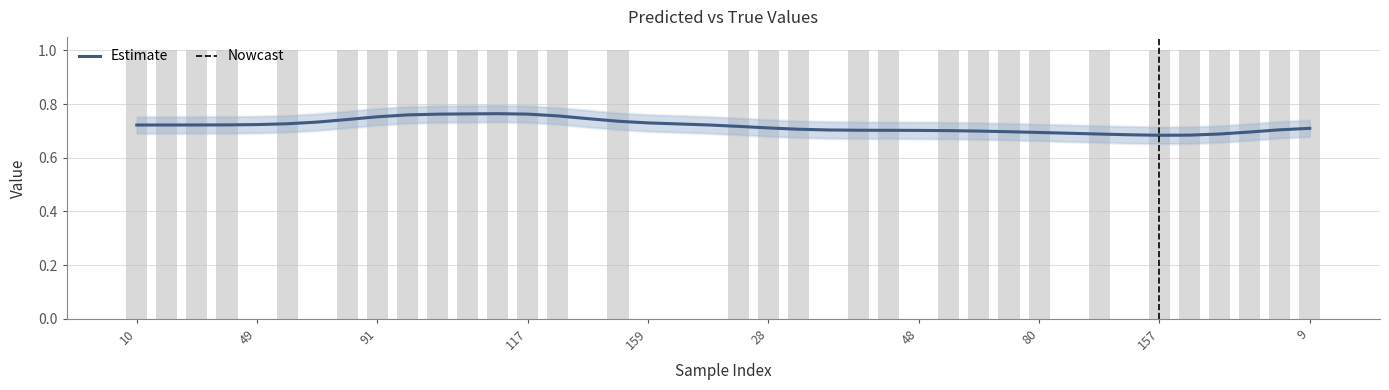

At how many categories does at least one series exceed 0?

40